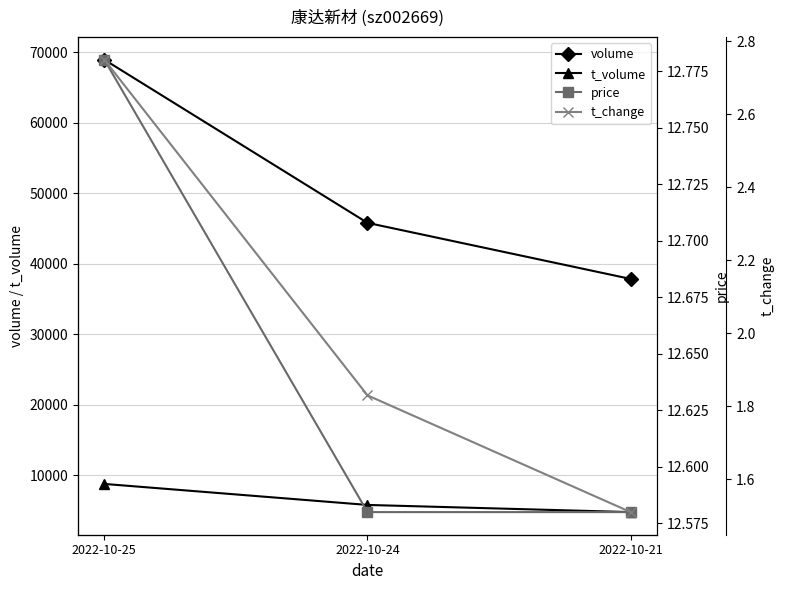

What is the value of the volume point at the 1st from the left?

68965